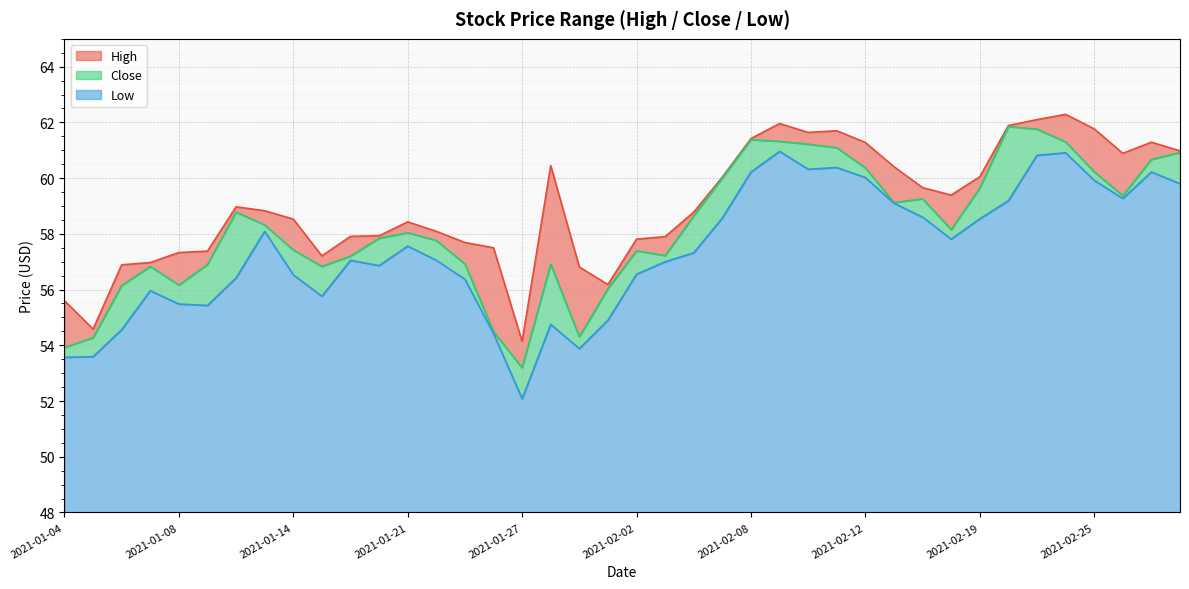

True or false: Close has a value of 59.4 at 2021-02-26.

True